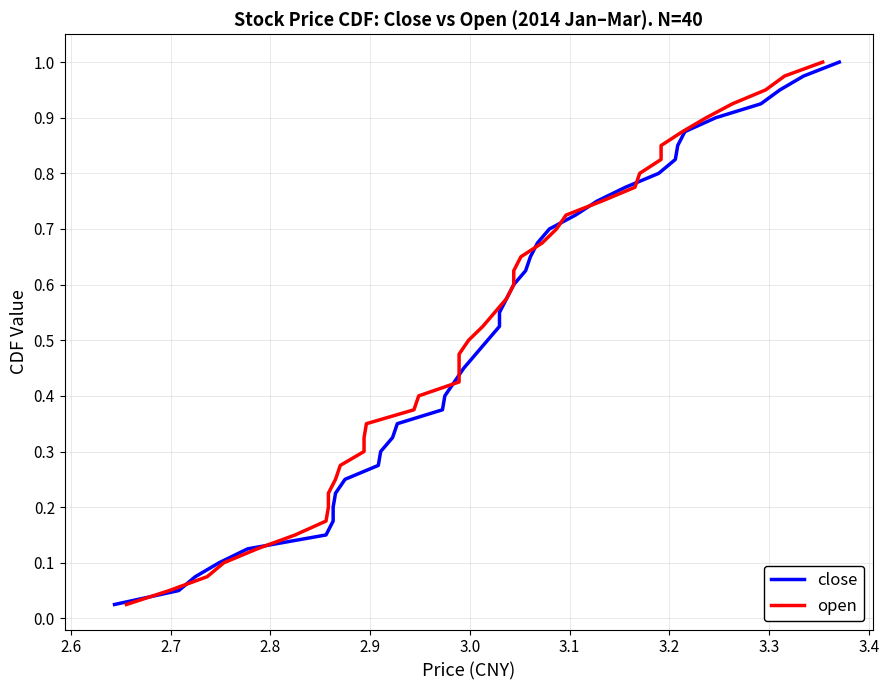

The open series shows 1.0 at 22. True or false?

False